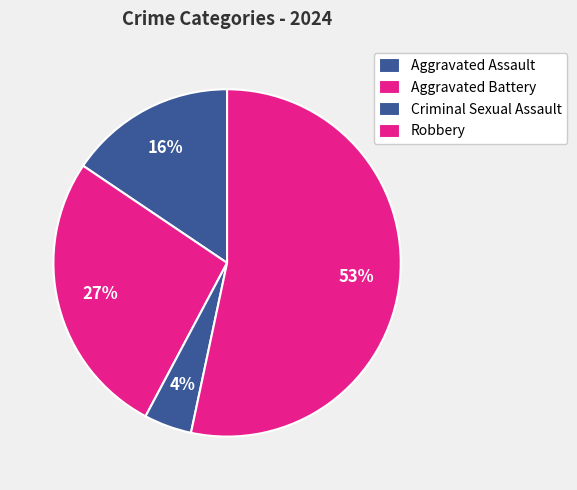

To the nearest percent, what is the combined percentage of Aggravated Assault and Robbery?

69%